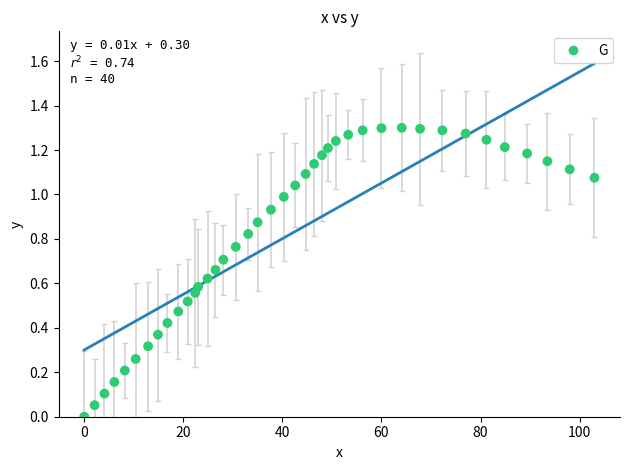

What is the range of X values (max minus min)?

103.0